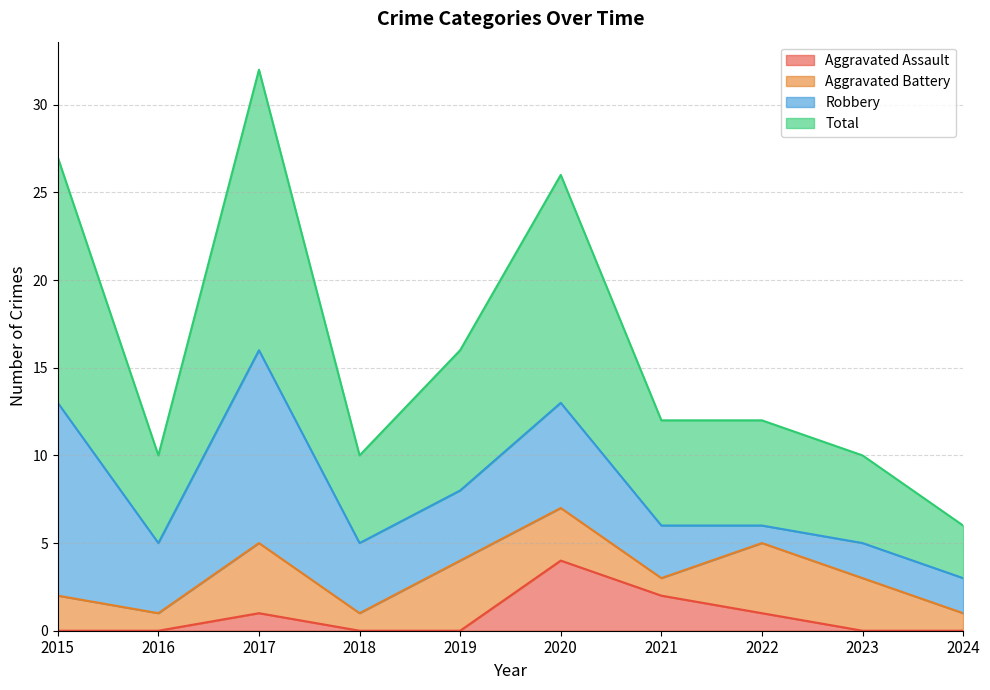

What is the difference between the second highest and minimum values in the Total series?

21